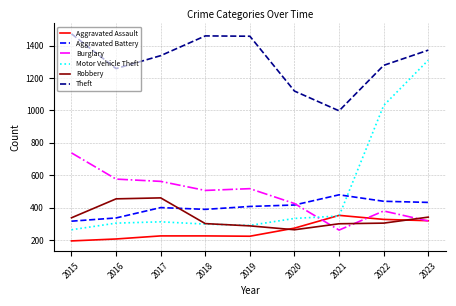

The value of Motor Vehicle Theft at 2017 is 312. True or false?

True